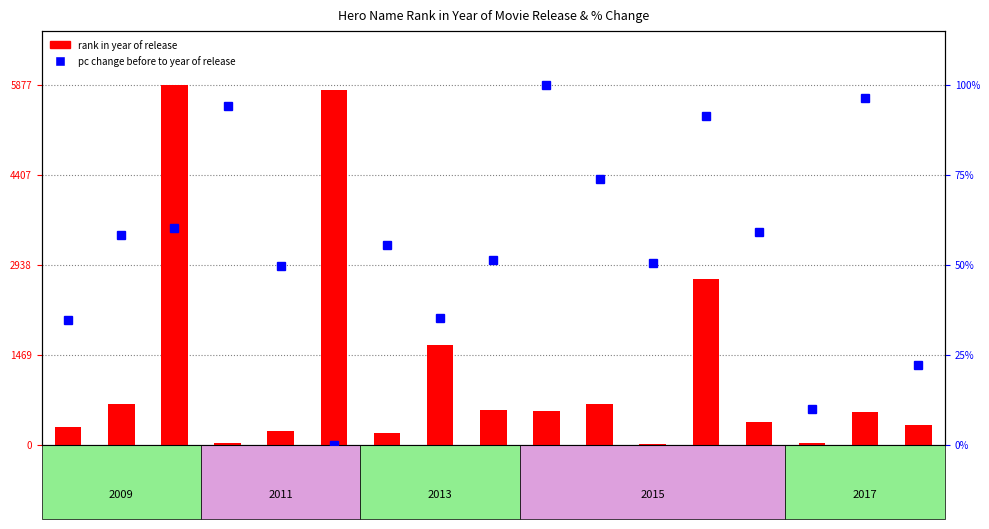

Where does the rank in year of release series first go above 9?

RUSSELL